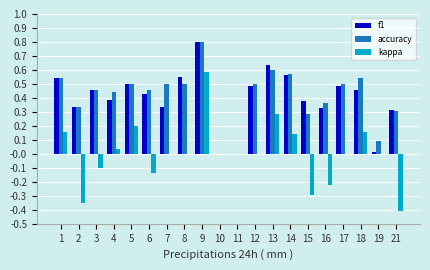

How many data points does each series have?

20